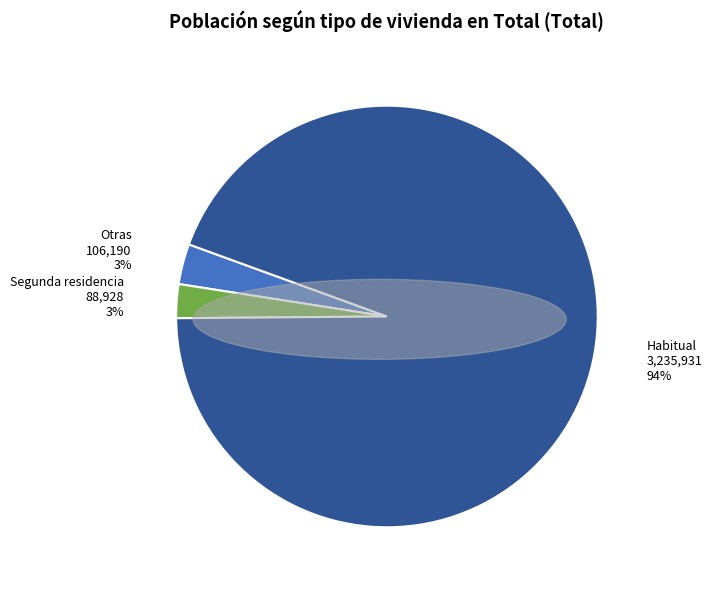

To the nearest percent, what is the combined percentage of Habitual and Otras?

97%